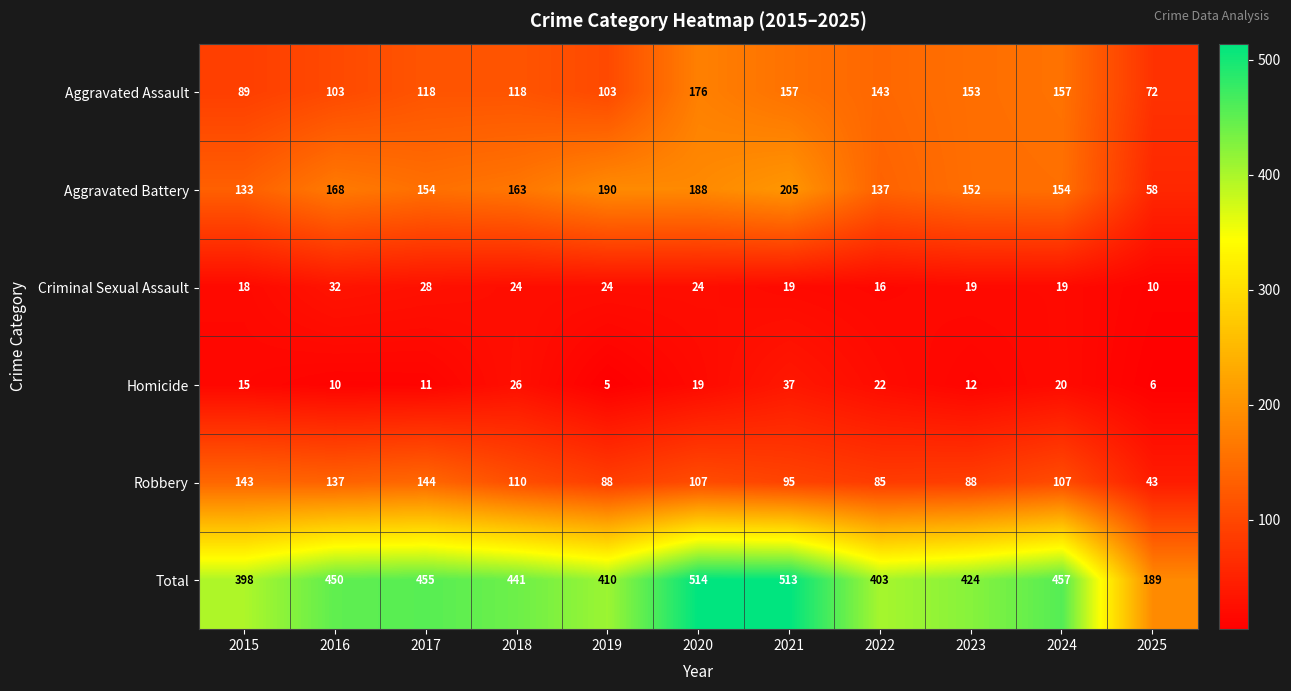

What is the difference between the highest and lowest values at 2015?

383